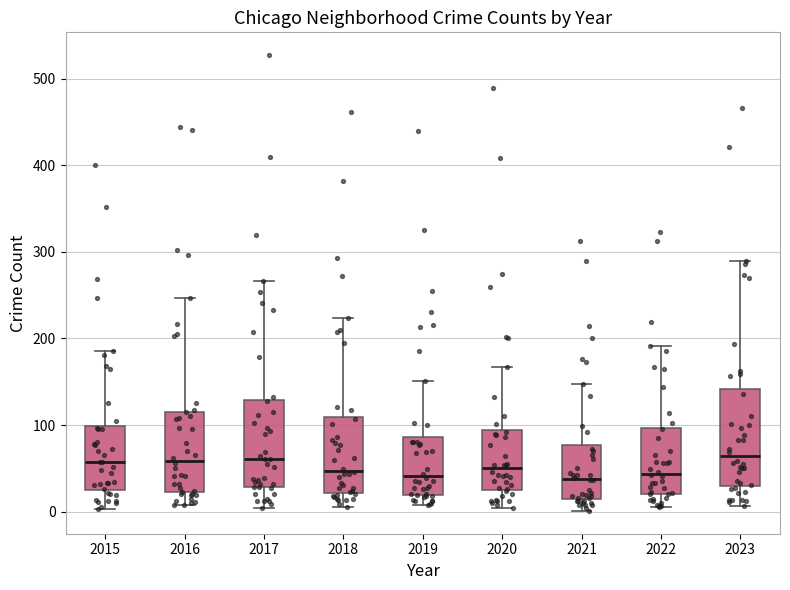

Reading left to right, read every box against the y-axis: the position of its median line, the range the box covers, and the ends of its whiskers. The values are not printed on the chart, so give them approximately, as read against the axis.

2015: median 60, box 30 to 100, whiskers 0 to 190
2016: median 60, box 20 to 120, whiskers 10 to 250
2017: median 60, box 30 to 130, whiskers 0 to 270
2018: median 50, box 20 to 110, whiskers 10 to 220
2019: median 40, box 20 to 90, whiskers 10 to 150
2020: median 50, box 30 to 90, whiskers 0 to 170
2021: median 40, box 20 to 80, whiskers 0 to 150
2022: median 40, box 20 to 100, whiskers 10 to 190
2023: median 60, box 30 to 140, whiskers 10 to 290